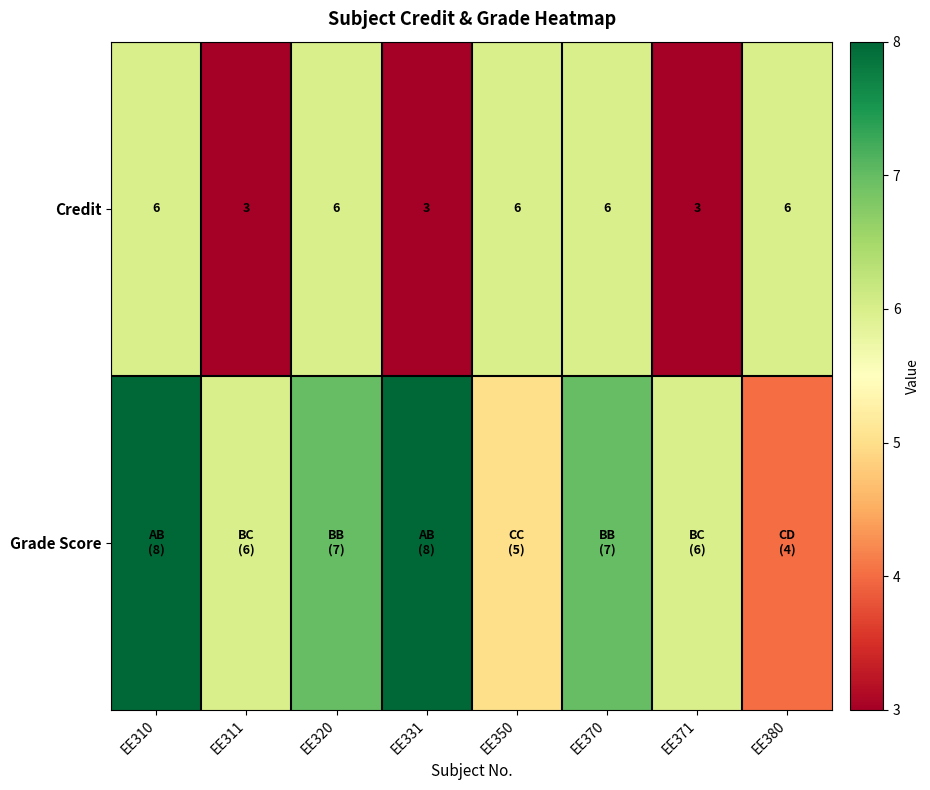

How many Credit values are between 3 and 6?

8